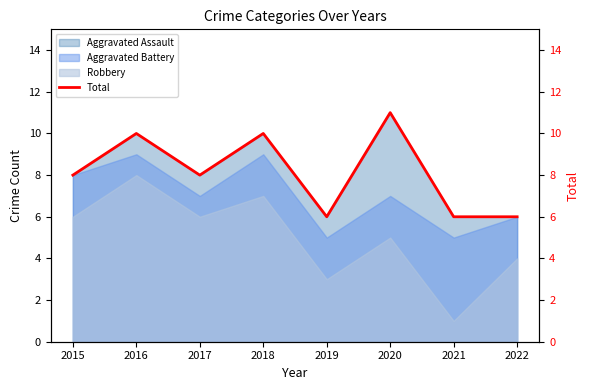

Which has a higher value, 2020 or 2016?

2020